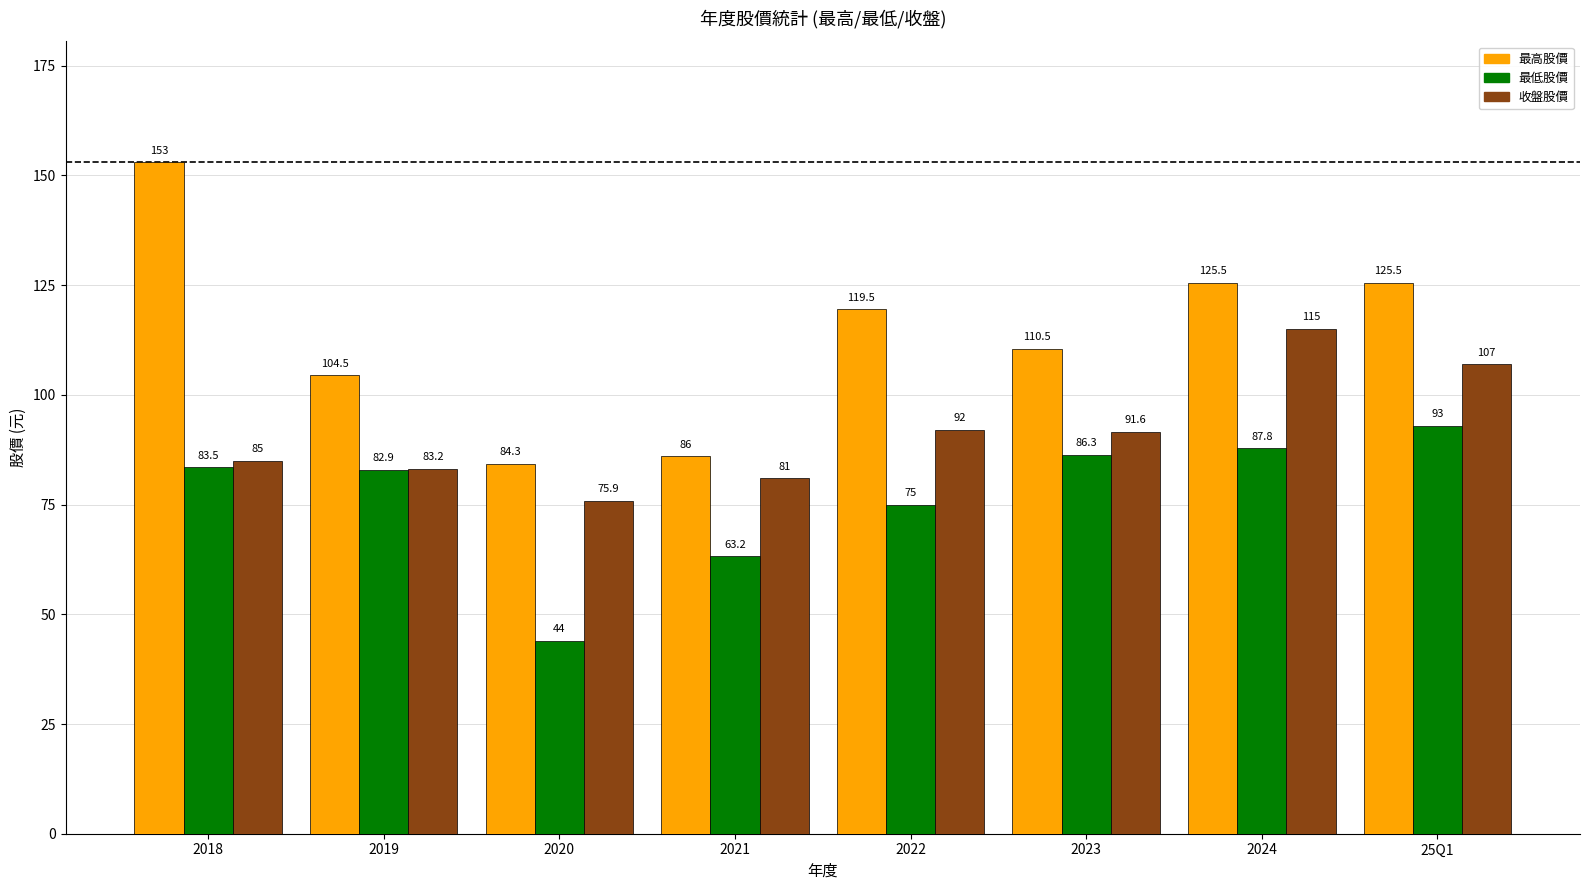

Between 2020 and 2023, which series saw the biggest shift?

最低股價